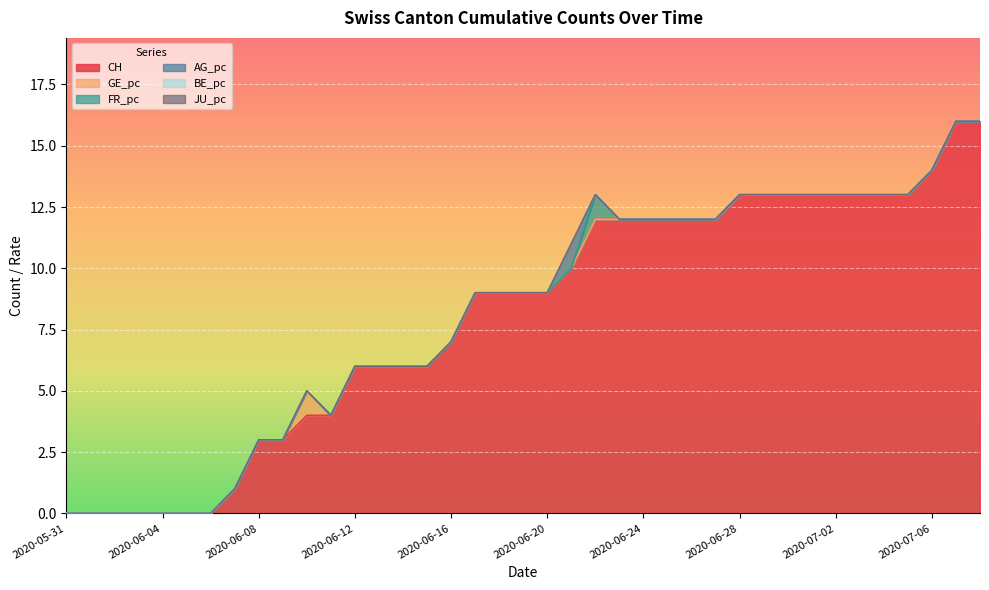

What is the spread (max minus min) of values at 2020-06-23?

12